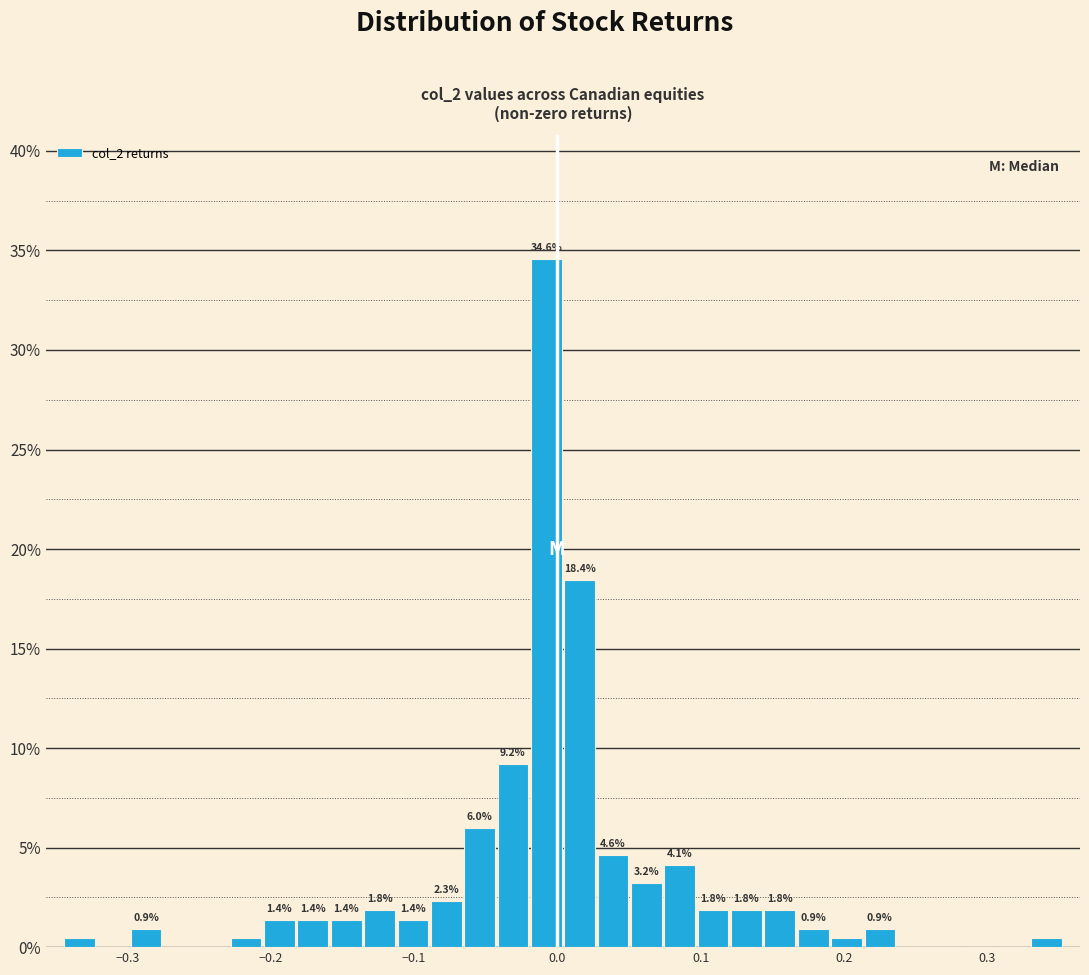

Read against the x-axis, roughly where is the centre of the tallest bar?

-0.01